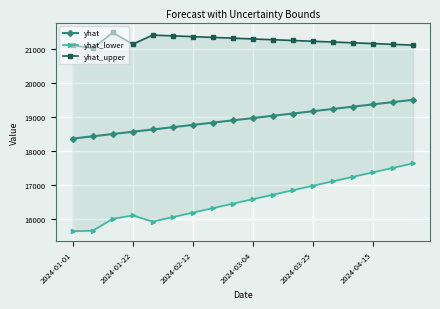

Which series has the largest total across all categories?

yhat_upper